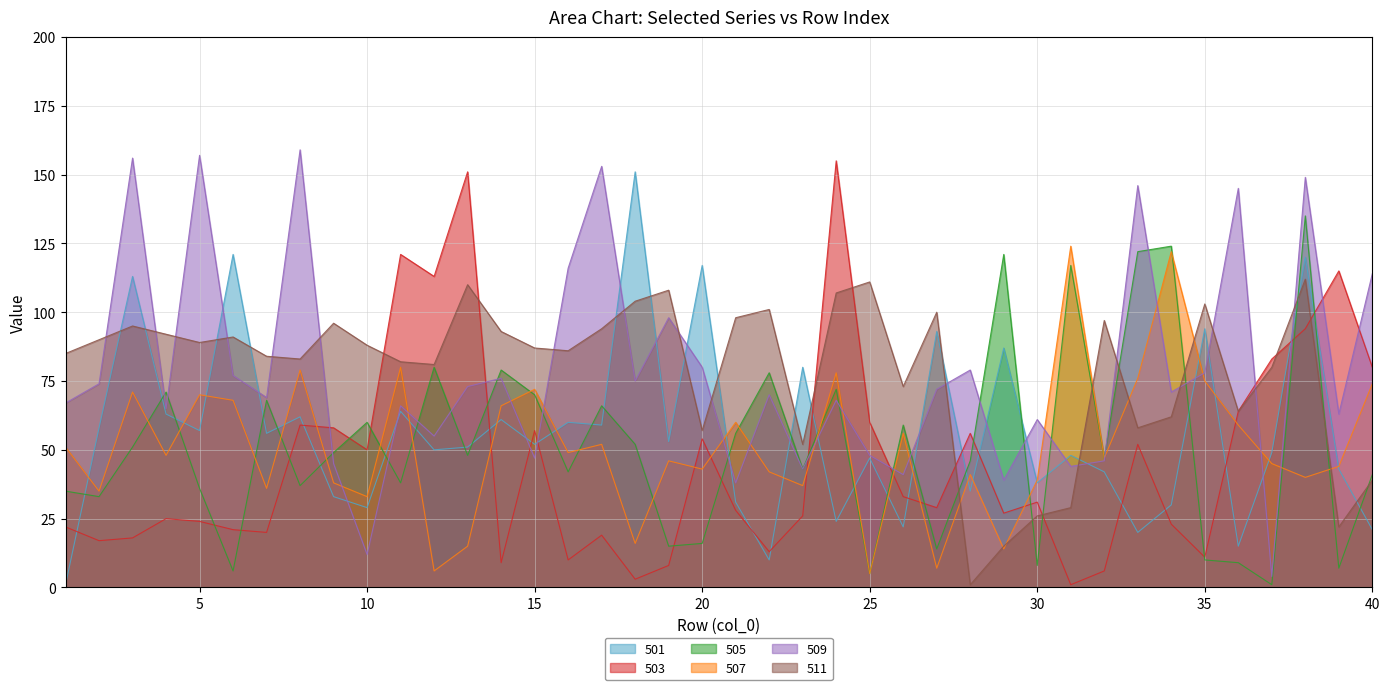

True or false: 503 and 511 cross at least once.

True